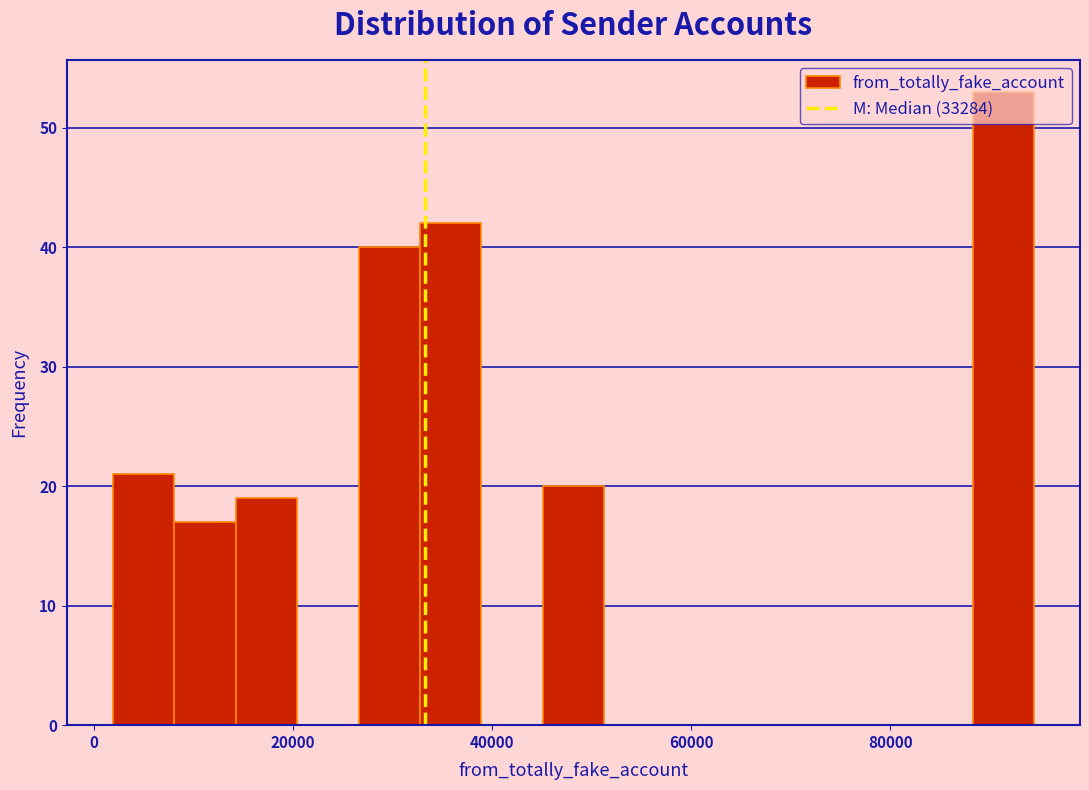

Around what value on the x-axis is the tallest bar? Give the approximate position of its centre, as read against the axis.

92000